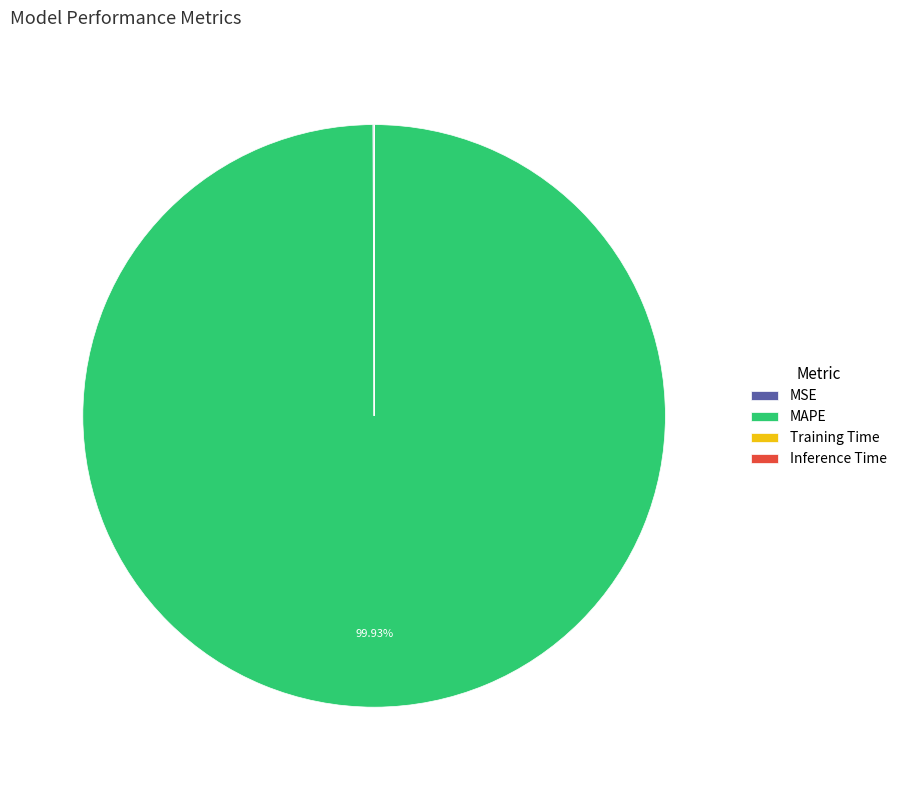

Is there a majority slice in this chart?

Yes